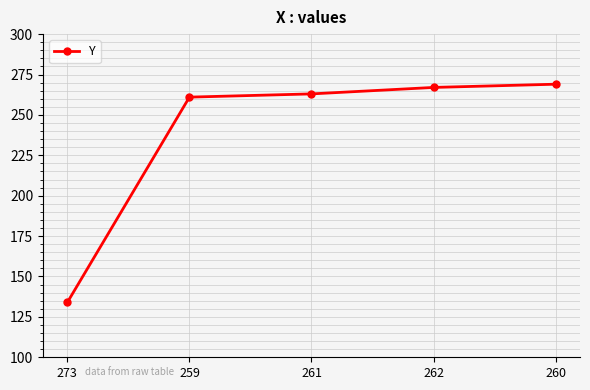

Rank the categories by value from highest to lowest.

260, 262, 261, 259, 273